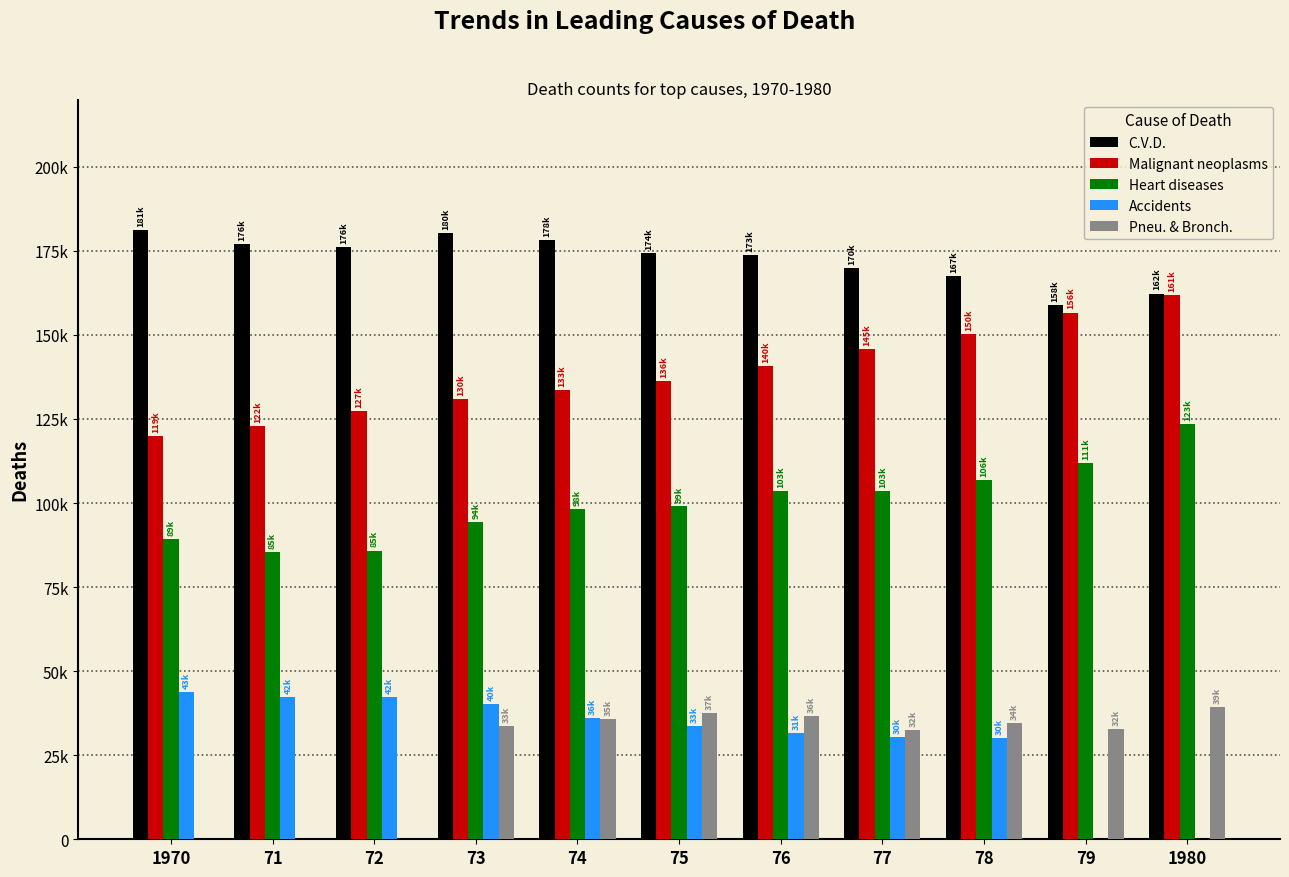

What are all the series names shown in the legend?

C.V.D., Malignant neoplasms, Heart diseases, Accidents, Pneu. & Bronch.